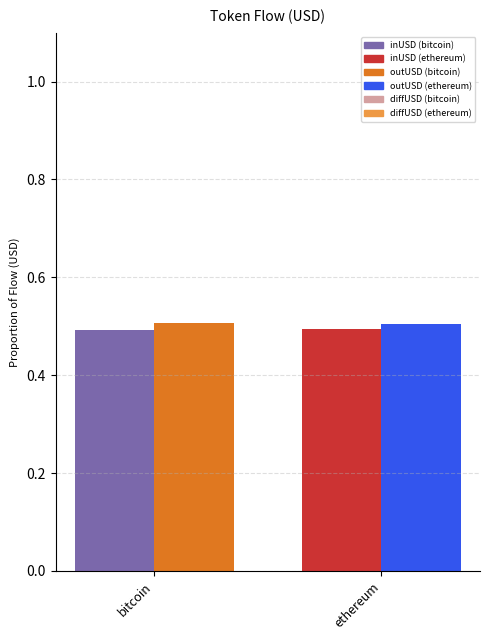

What is the total value across all series at bitcoin?

1.0